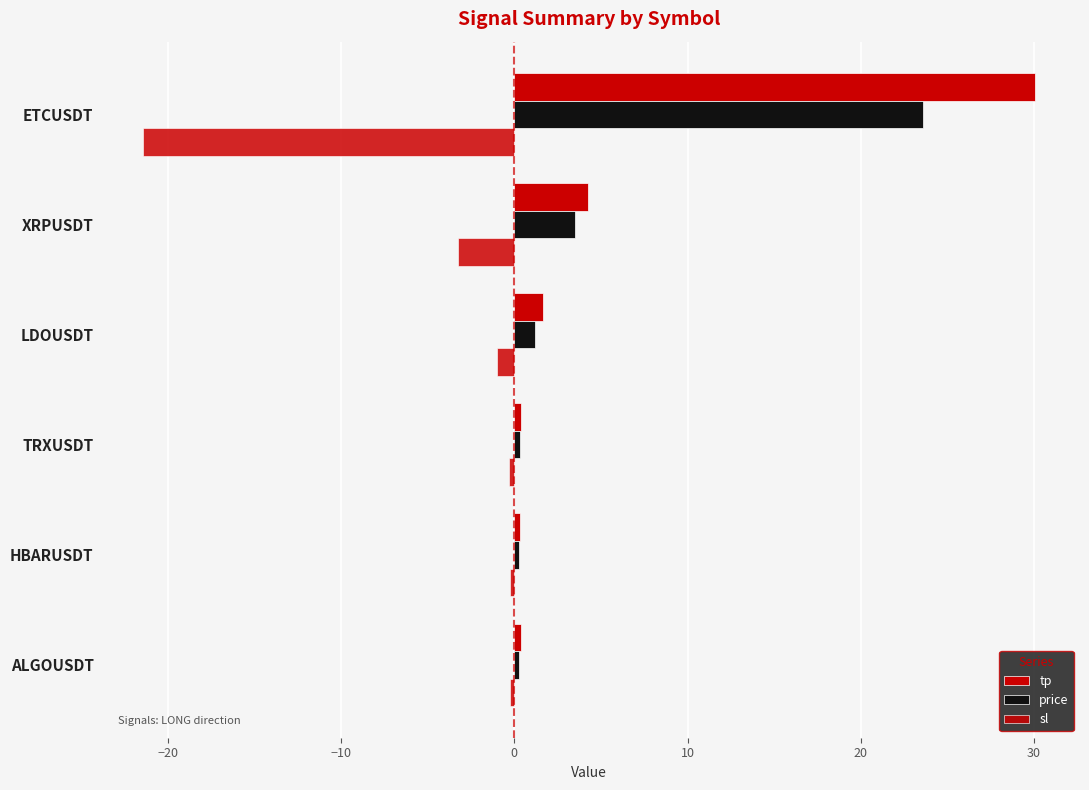

Count the number of data series in this chart.

3